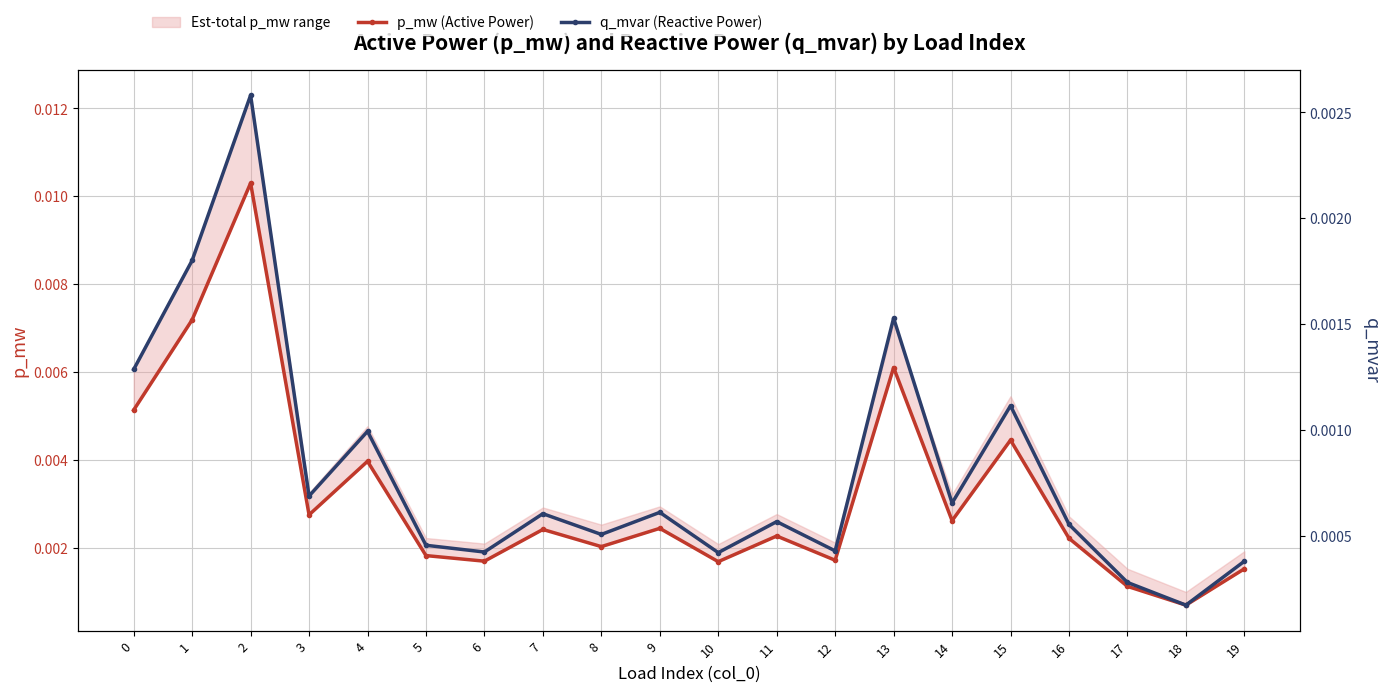

Which series changed the most between 1 and 8?

p_mw (Active Power)